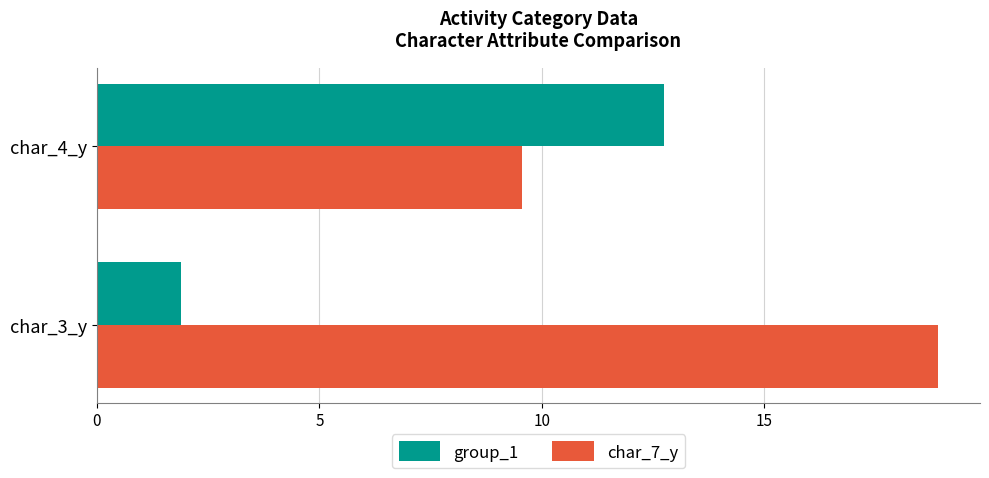

At which category is the sum across all series the highest?

char_4_y